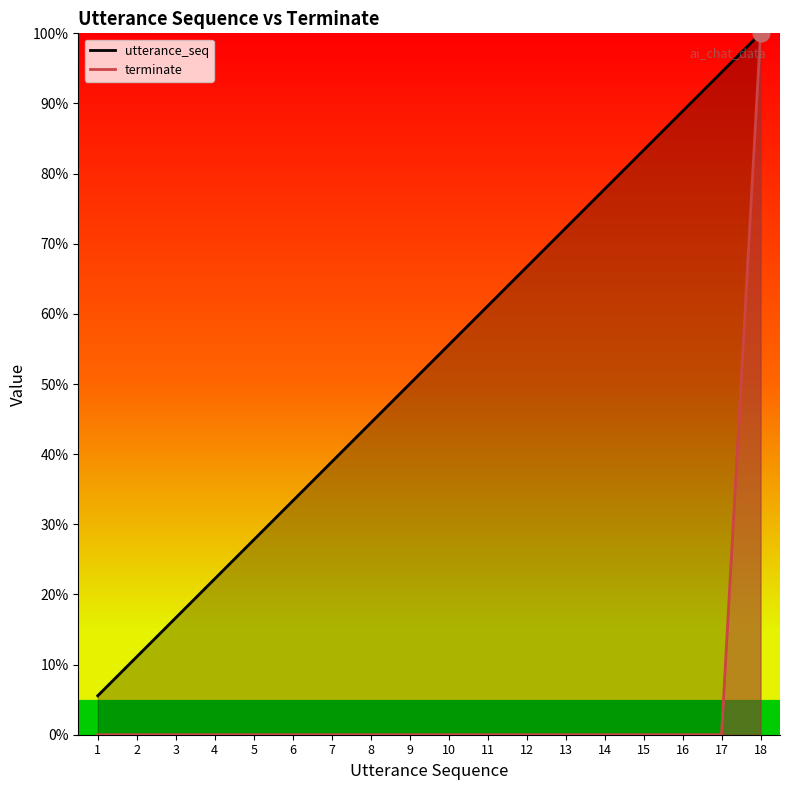

At how many categories does at least one series exceed 0?

18